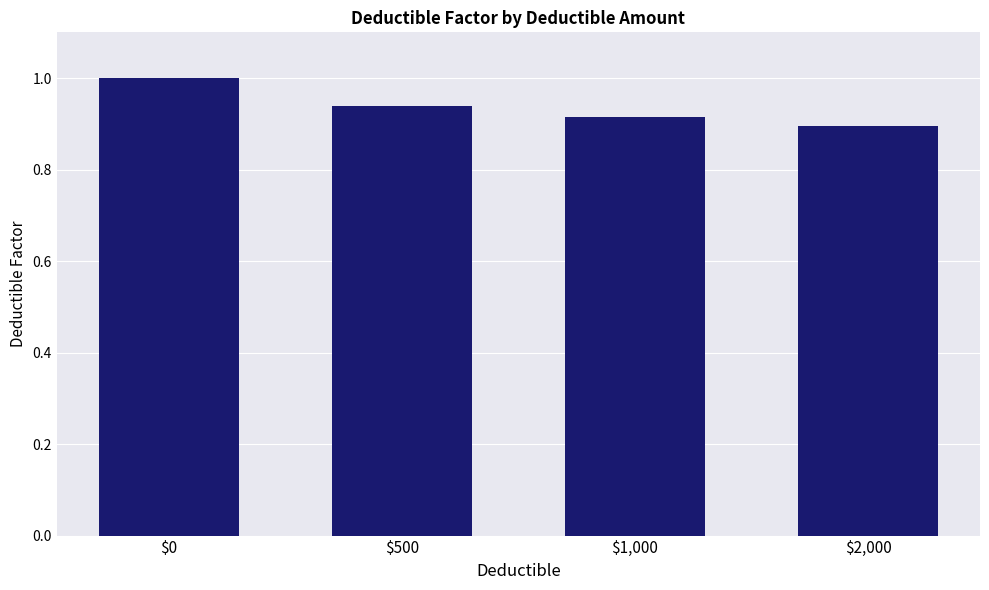

Rank the categories by value from lowest to highest.

$2,000, $1,000, $500, $0